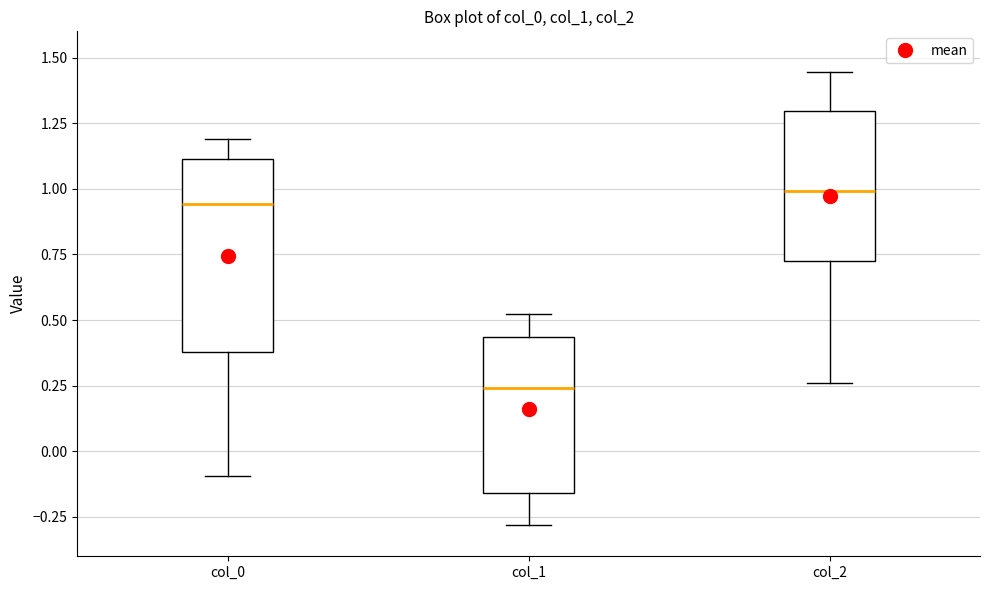

Which box is the tallest, from its lower edge to its upper edge?

col_0